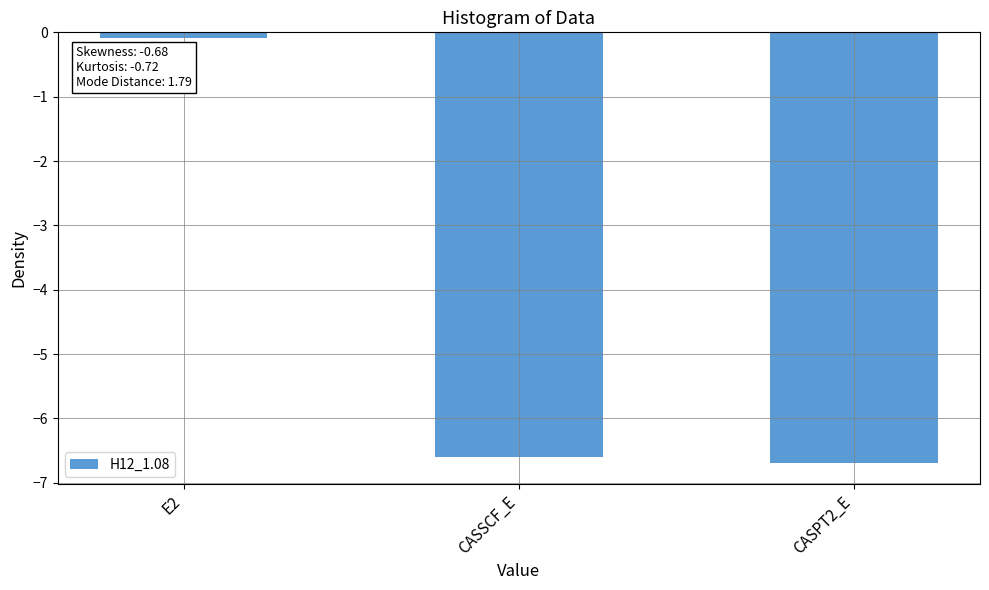

Which has a higher value, E2 or CASPT2_E?

E2